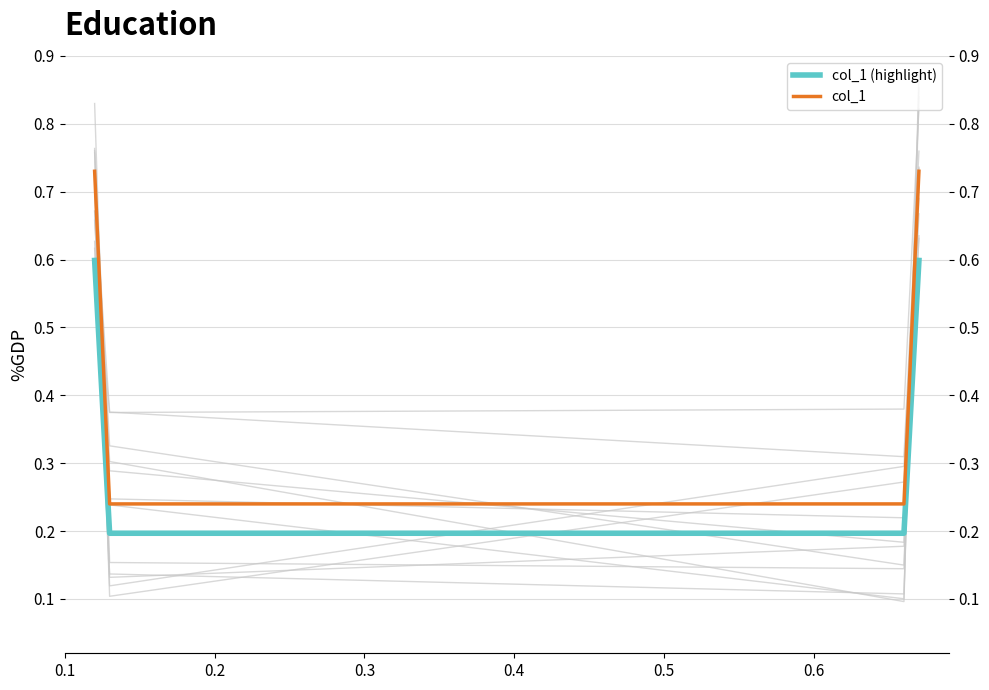

How many distinct data groups are displayed?

2